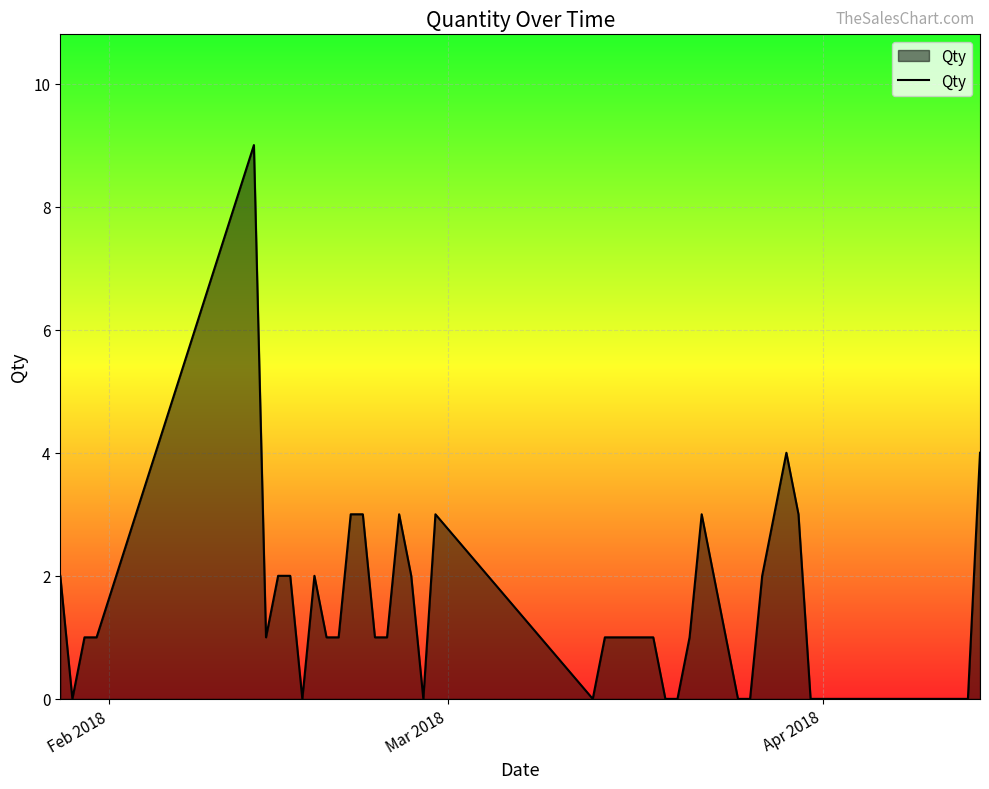

What is the difference between the maximum and minimum values?

9